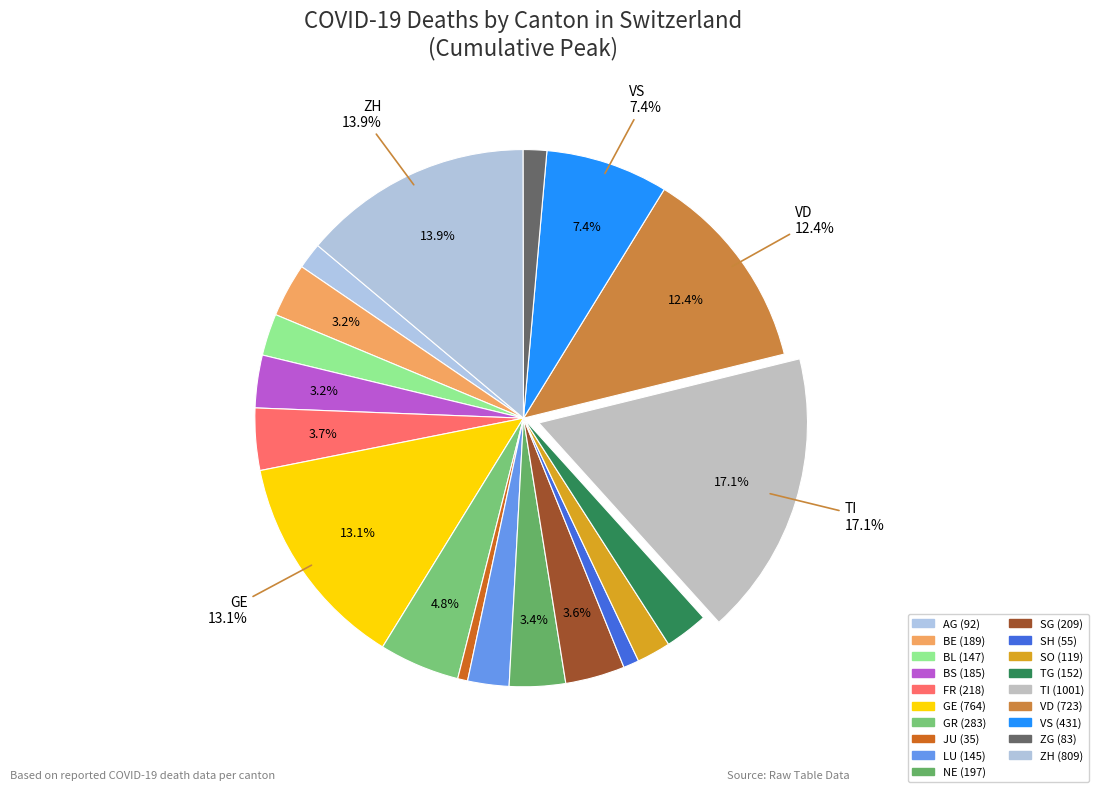

Which category has the biggest portion of the pie?

TI